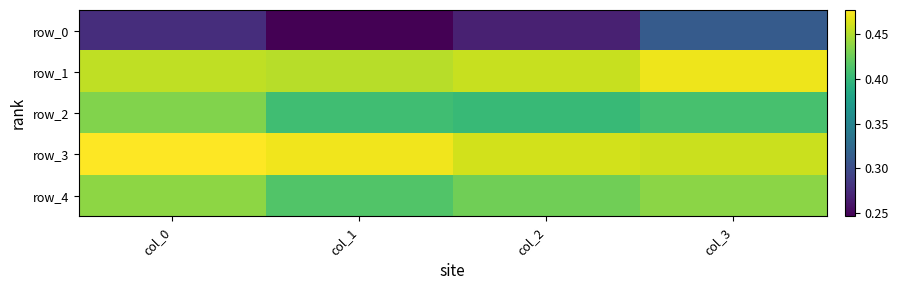

At which label does row_3 reach its peak?

col_0